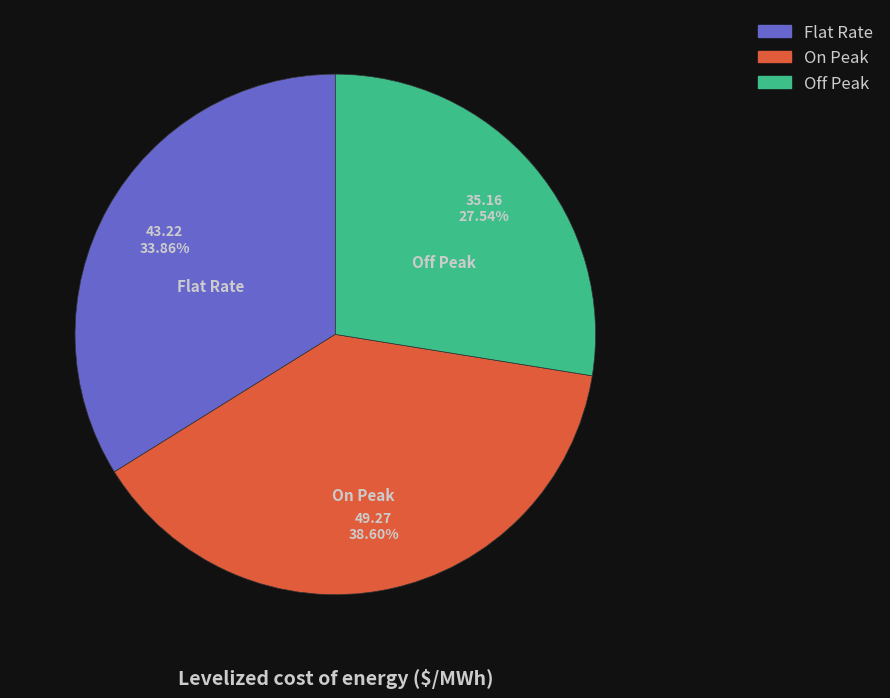

How many slices are in this pie chart?

3